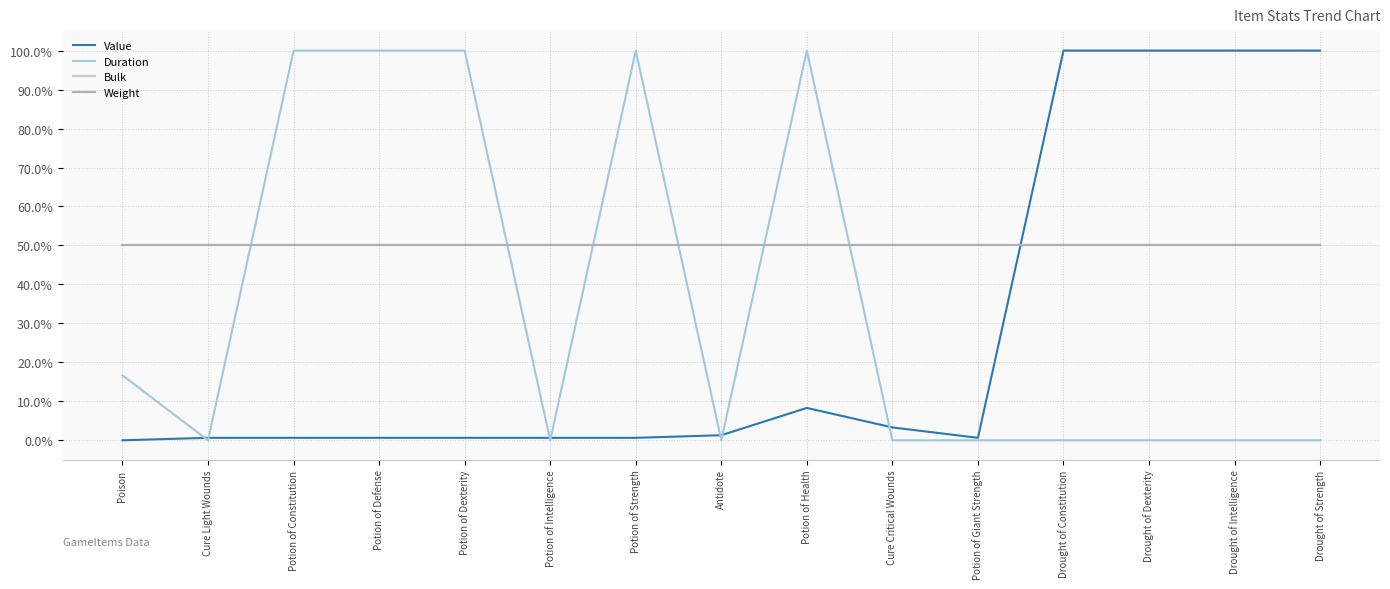

Is this an area chart (filled region under the line)?

No